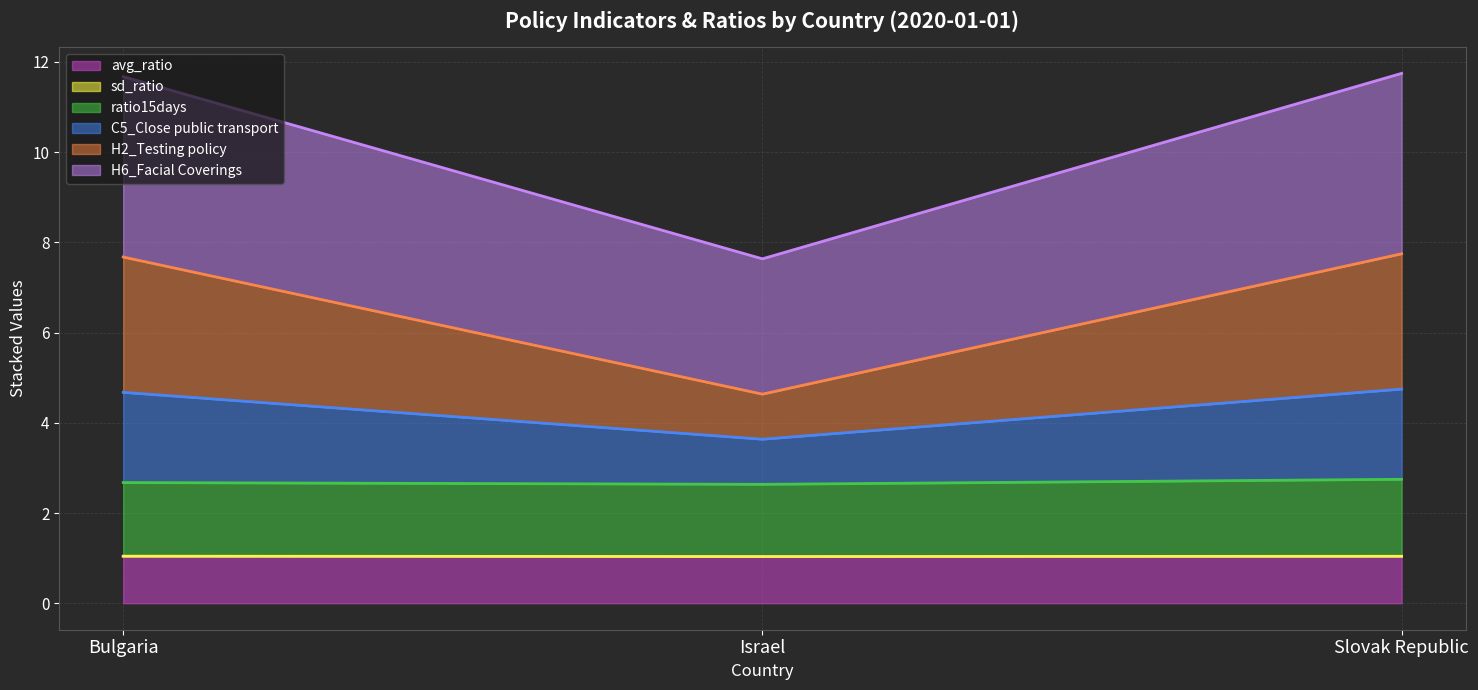

What position from the right is Israel?

2